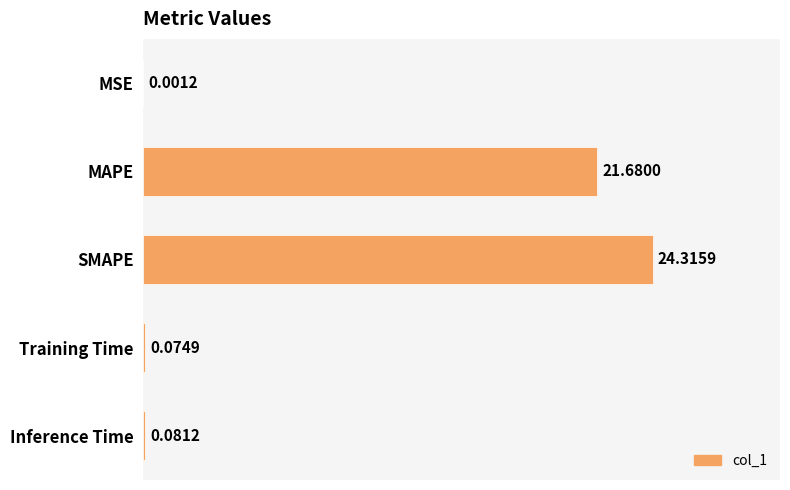

Where is the data nearest to the value 12?

MAPE